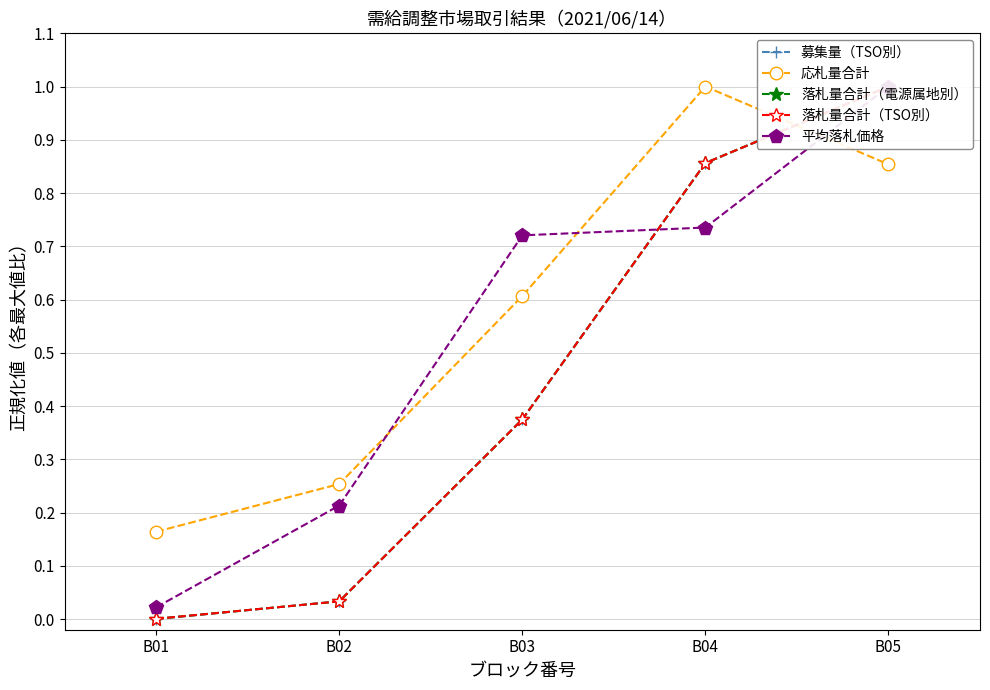

At which category is the sum across all series the highest?

B05